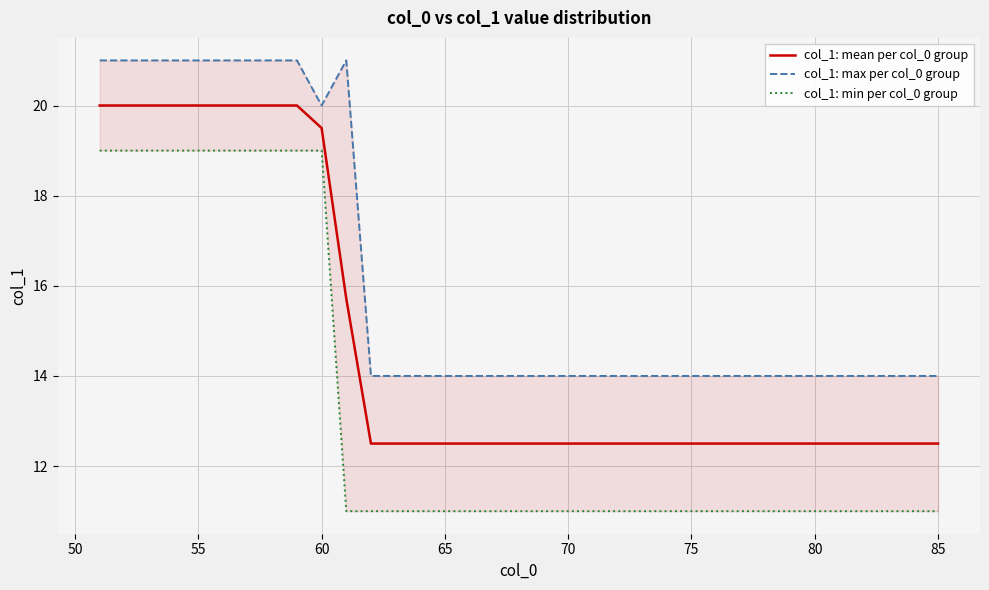

What is the smallest value displayed?

11.0